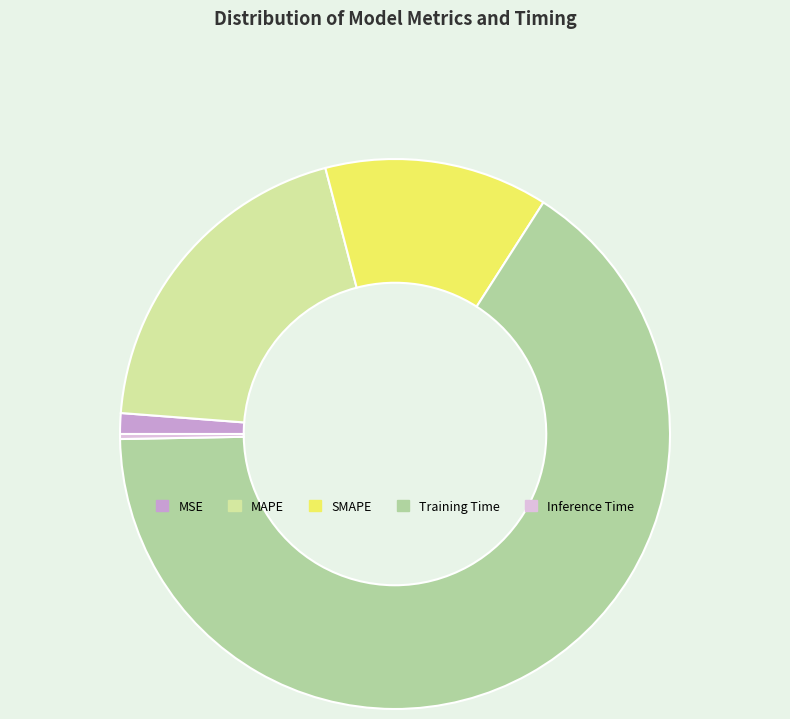

Which category accounts for the majority?

Training Time